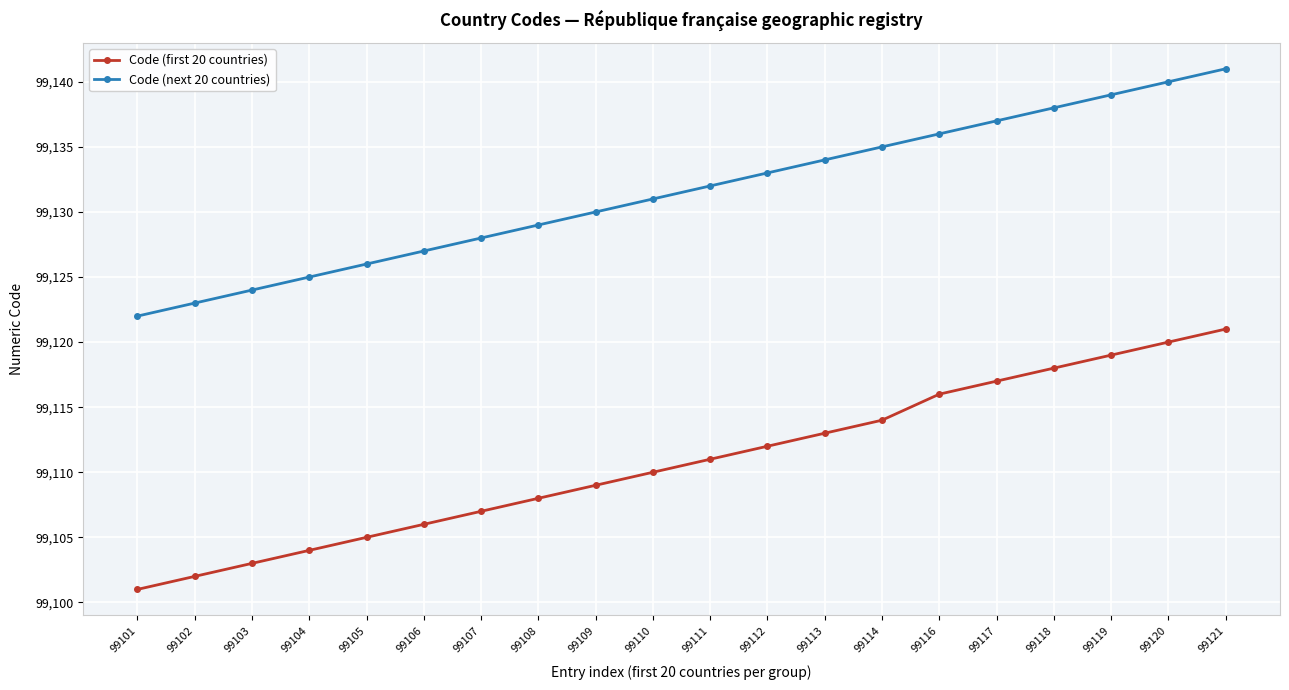

True or false: Code (first 20 countries) and Code (next 20 countries) cross at least once.

False